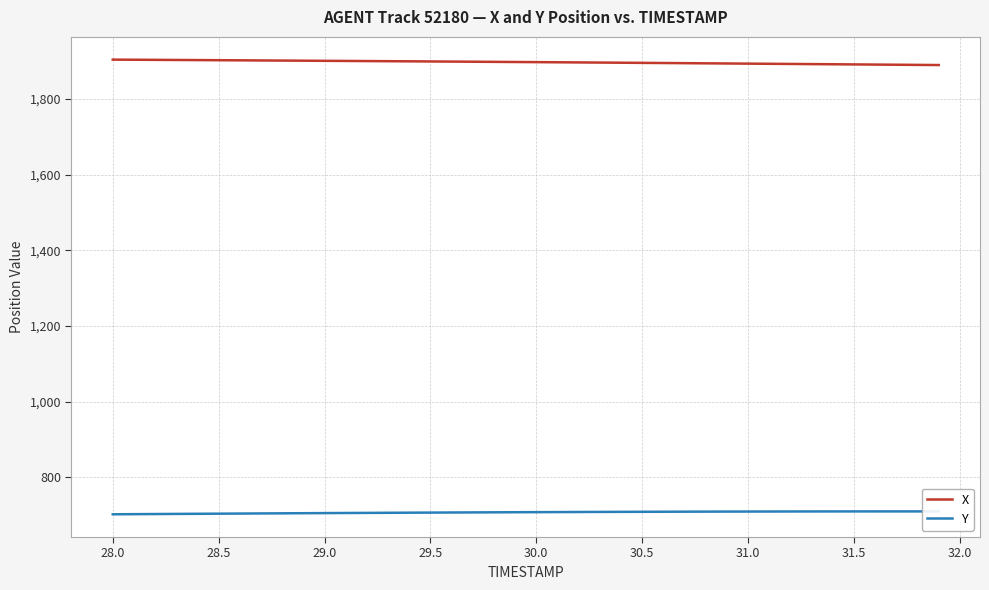

What is the maximum value shown in the chart?

1904.1